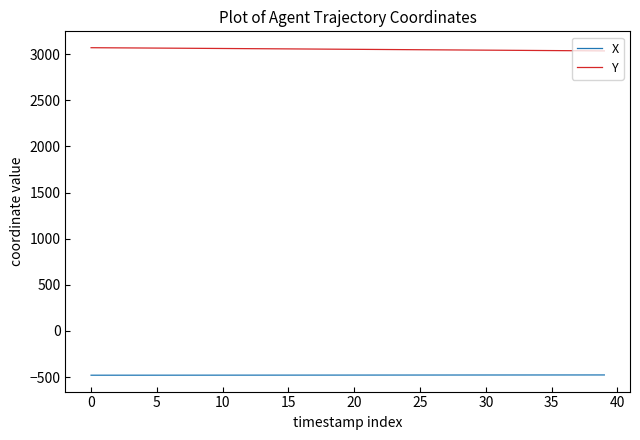

How many lines are shown in the chart?

2